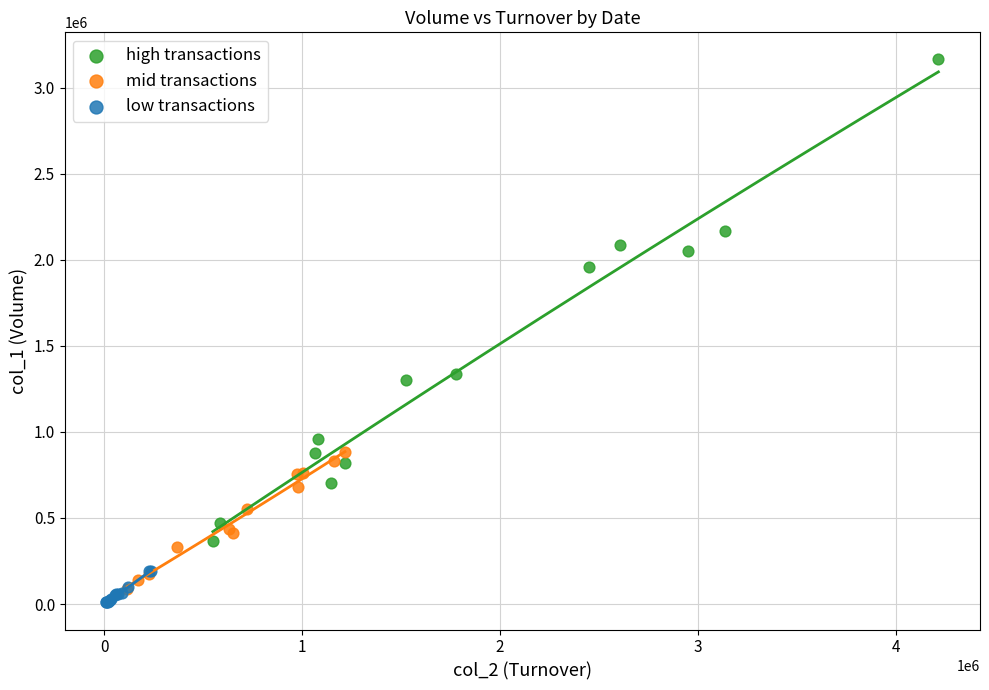

Which series reaches the maximum Y coordinate?

high transactions